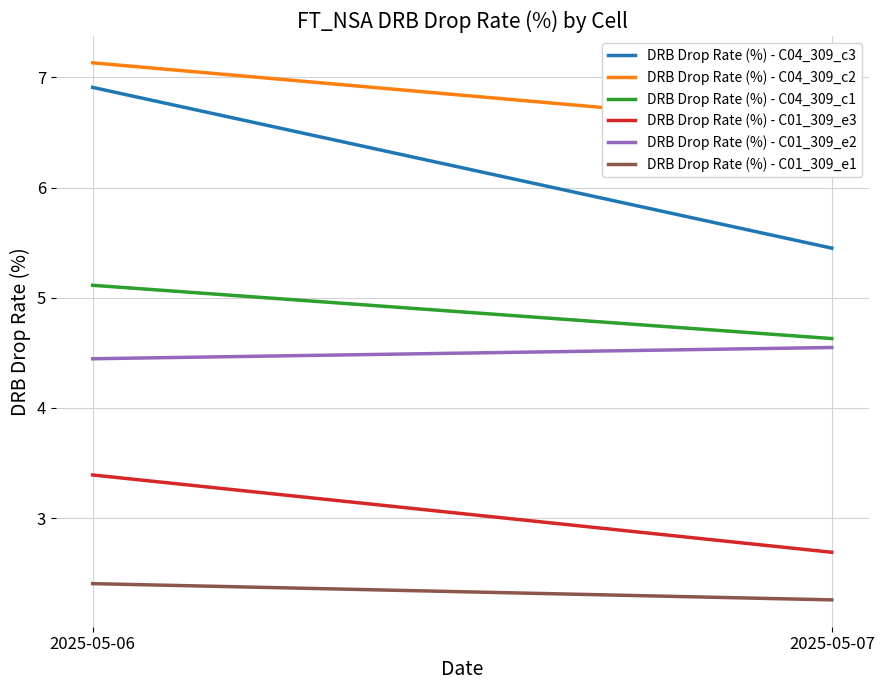

Where does the DRB Drop Rate (%) - C04_309_c1 series first go above 5?

2025-05-06